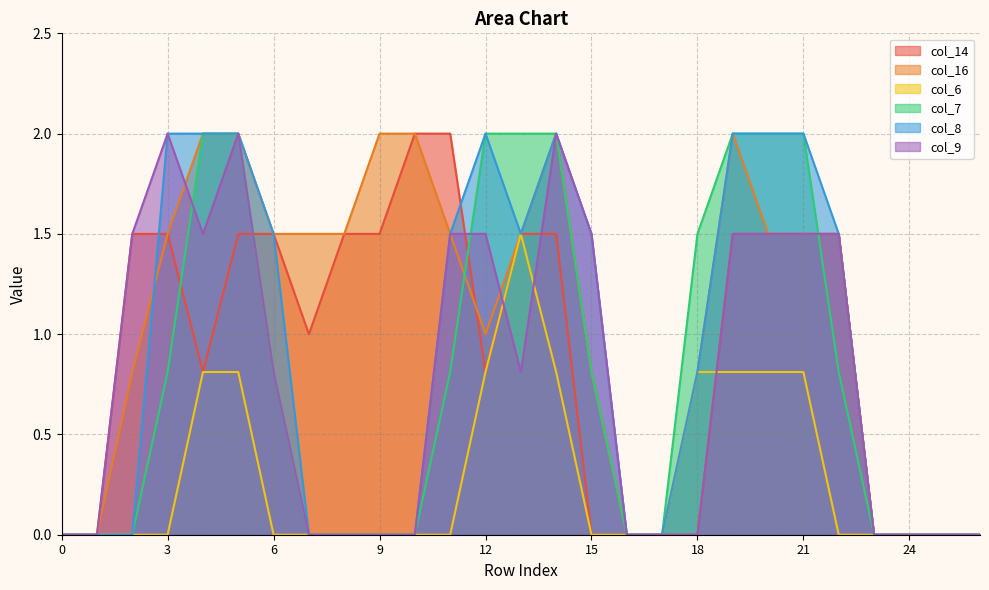

The value of col_6 at 14 is 0.8. True or false?

True